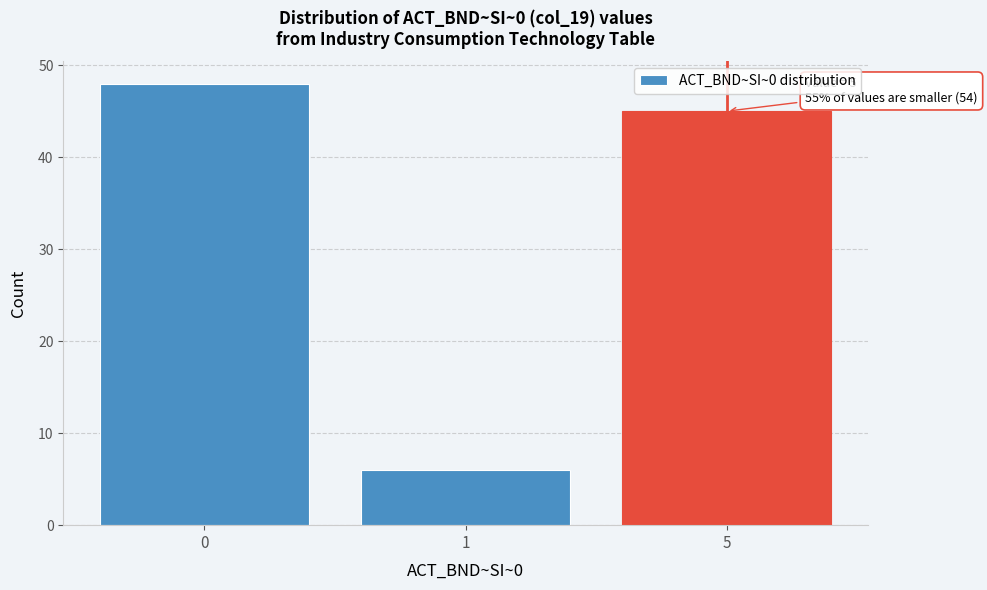

Reading left to right, list all the values displayed in this chart.

0=48	1=6	5=45